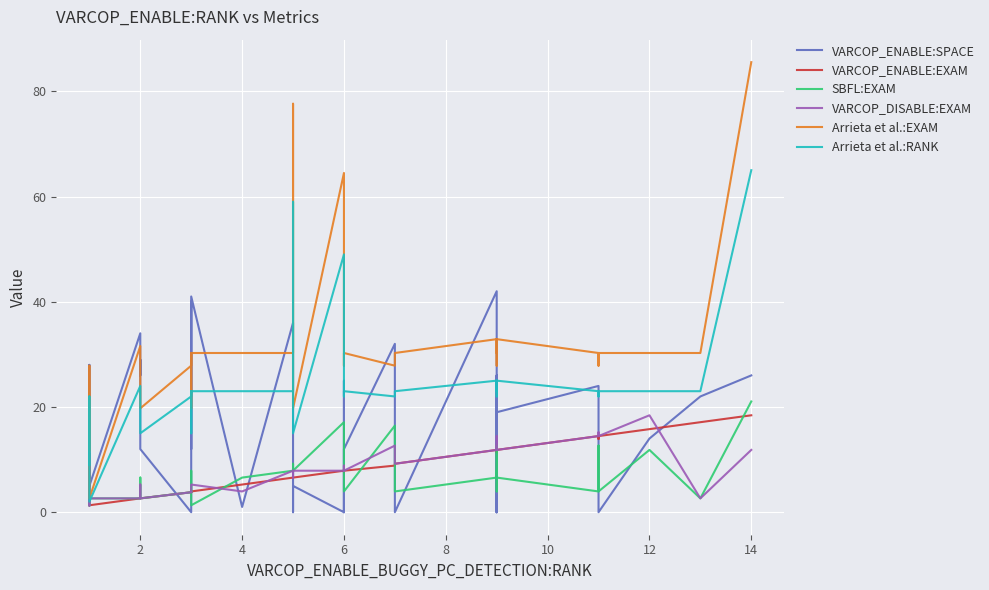

In VARCOP_ENABLE:EXAM, how many points are higher than both neighbors (excluding endpoints)?

2